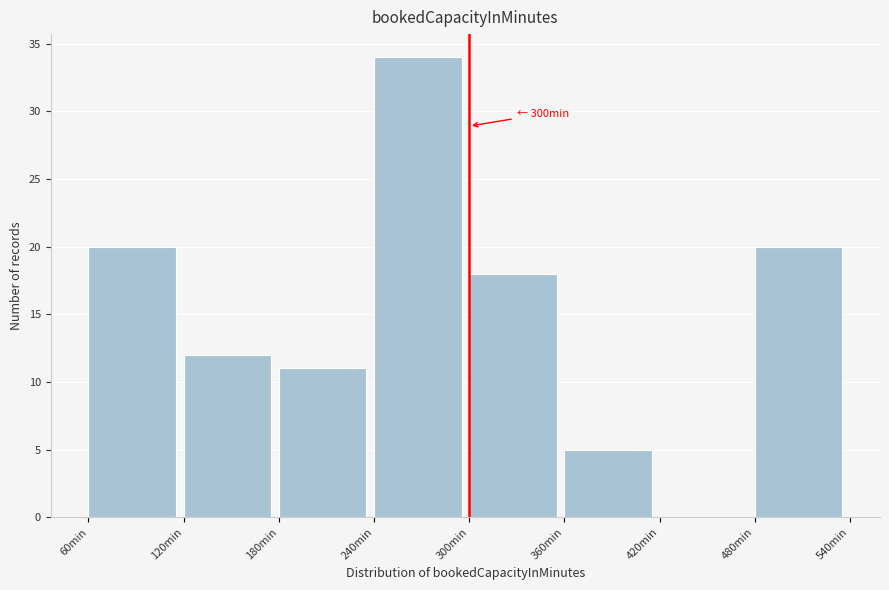

Which range on the x-axis has the tallest bar?

240 to 300